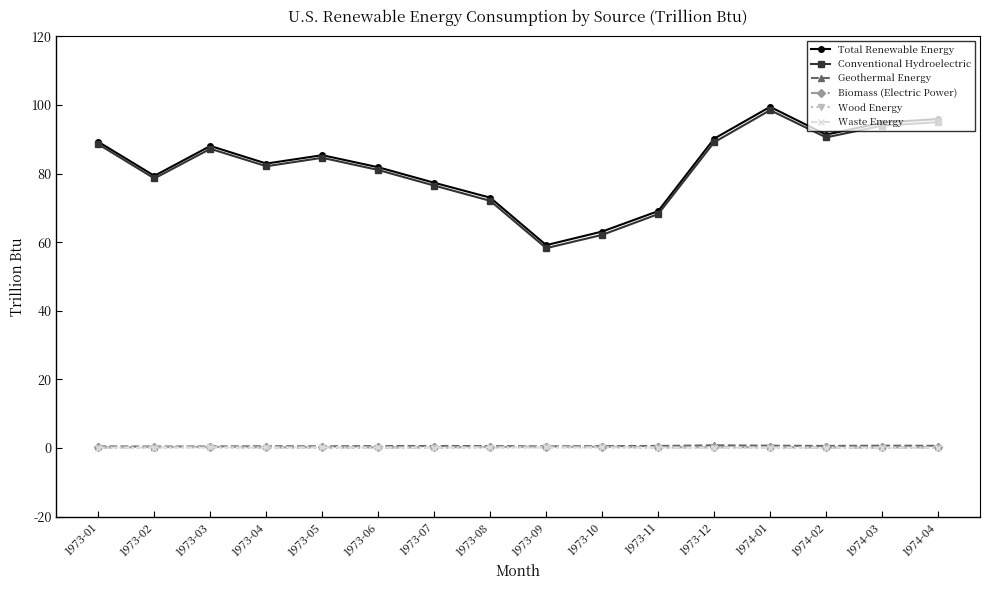

Is it true that Waste Energy equals 0.2 at 1973-06?

True